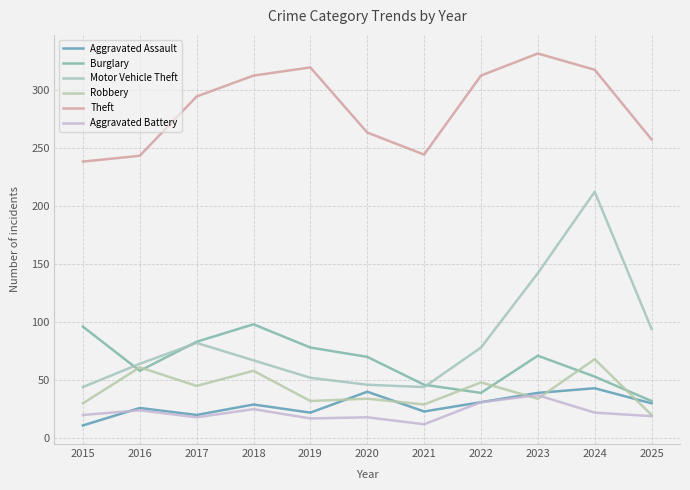

At which label does Robbery reach its peak?

2024